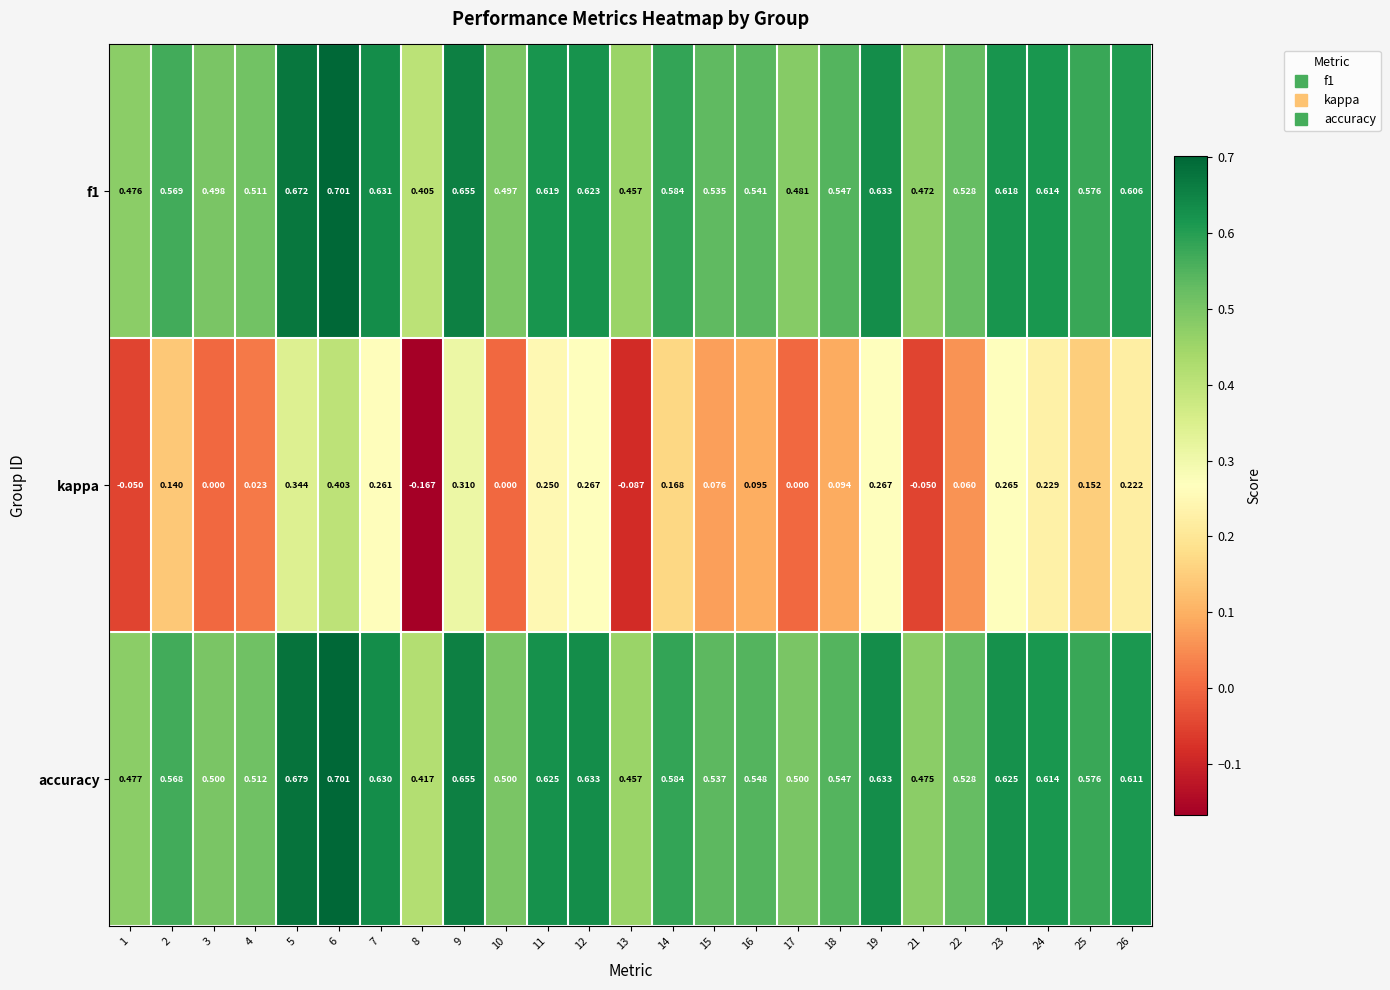

Which series changed the most between 5 and 26?

kappa